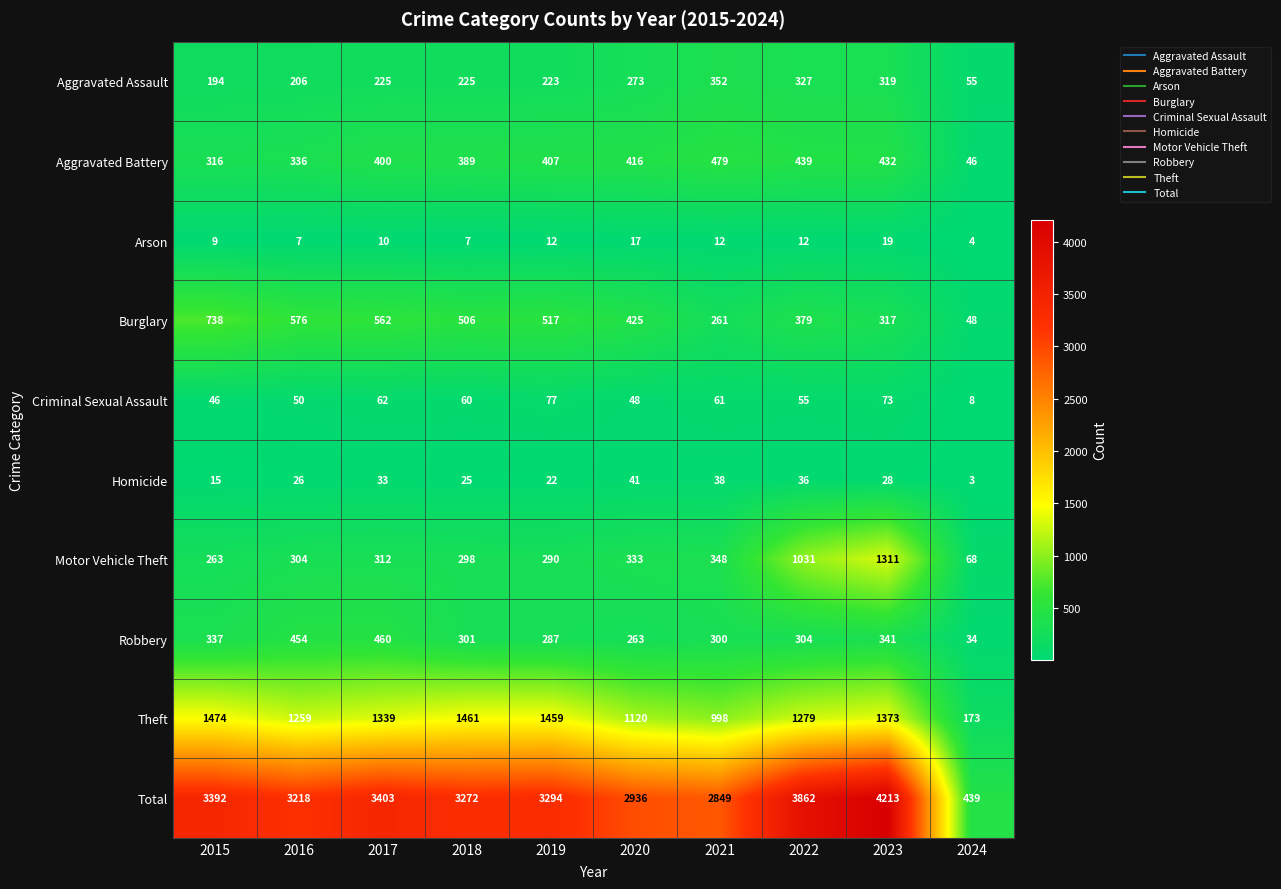

Rank the series by their maximum value, from lowest to highest.

Arson, Homicide, Criminal Sexual Assault, Aggravated Assault, Robbery, Aggravated Battery, Burglary, Motor Vehicle Theft, Theft, Total